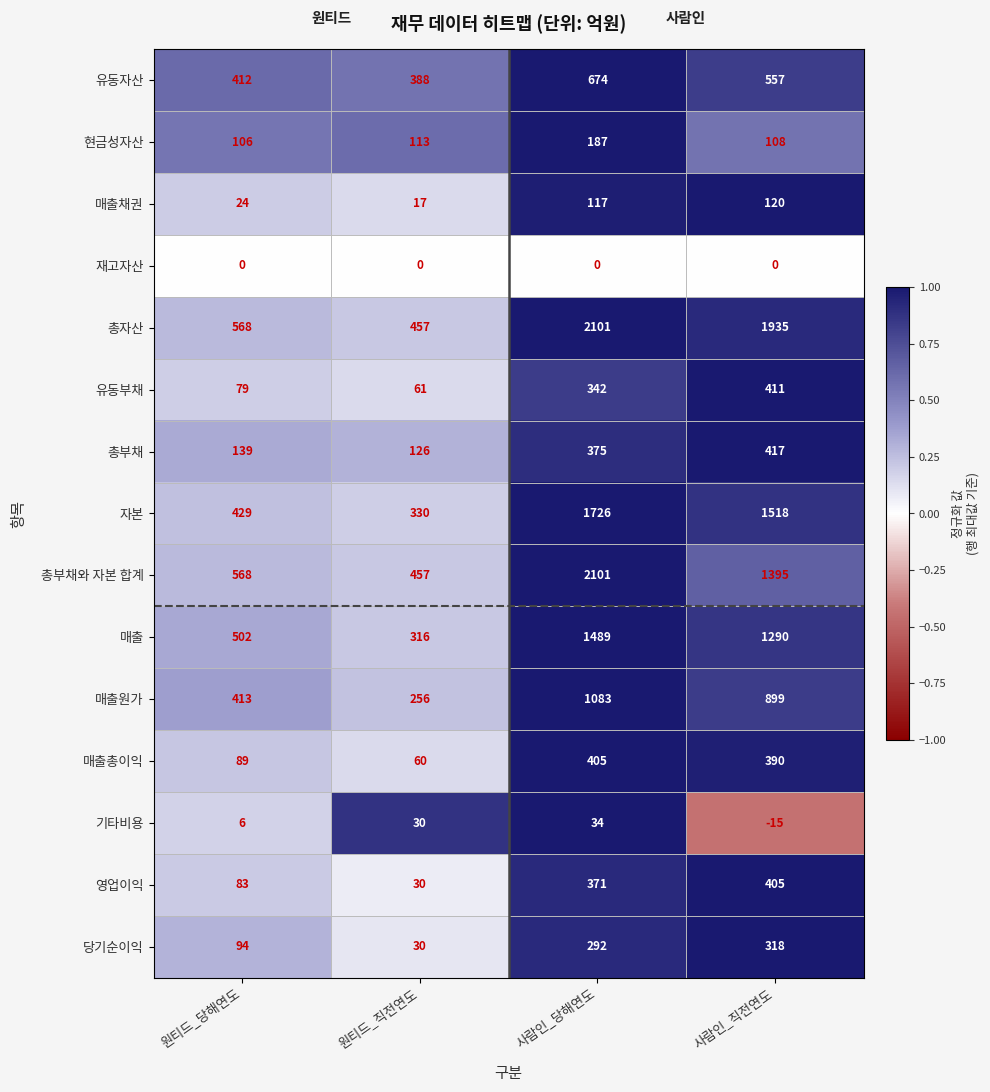

What is the difference between the highest and lowest values at 사람인_직전연도?

1950